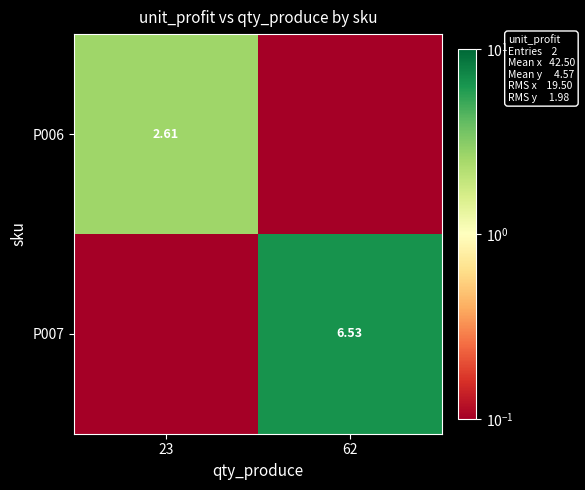

Count the number of data series in this chart.

2